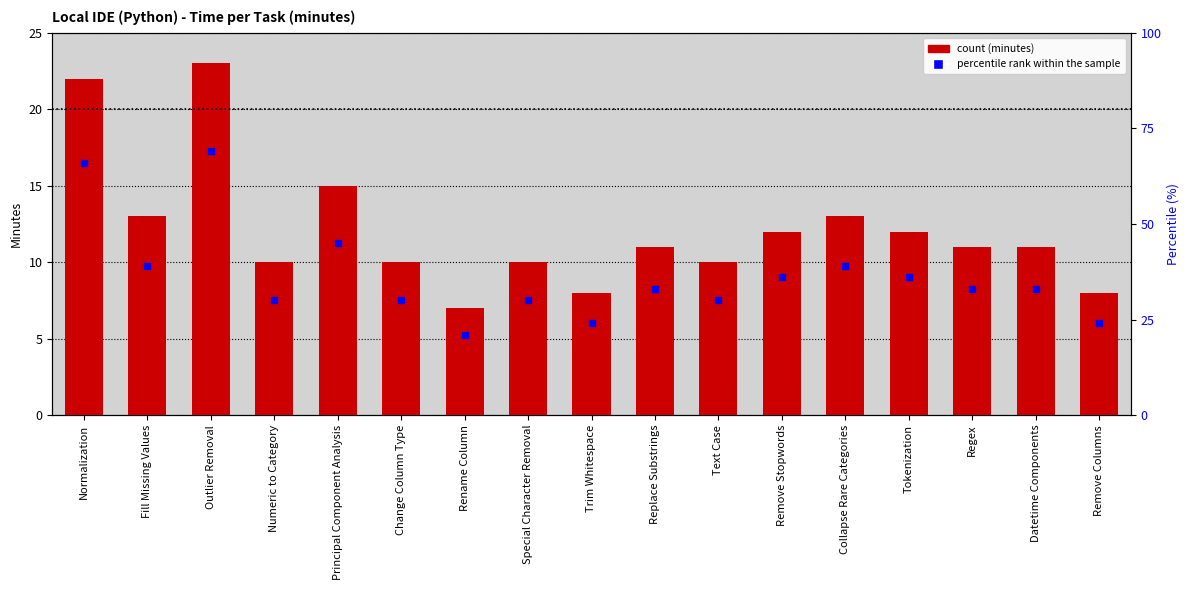

At which category is the sum across all series the highest?

Outlier Removal